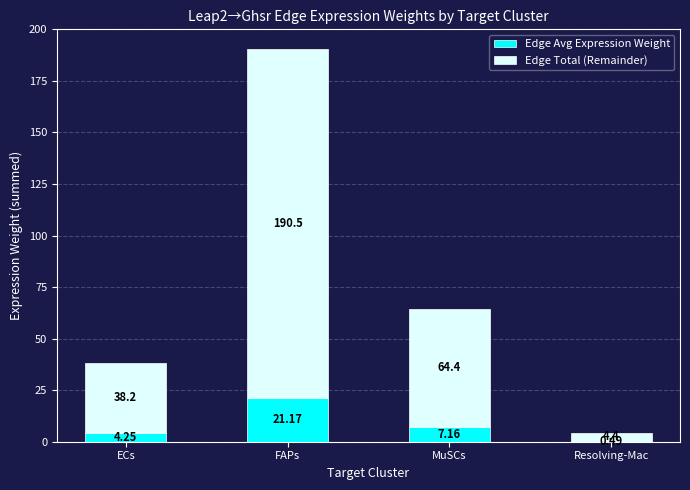

Where does the Edge Avg Expression Weight series first go above 7?

FAPs